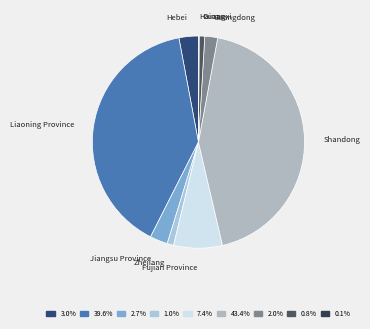

Combined, do Guangdong and Jiangsu Province account for over 50%?

No